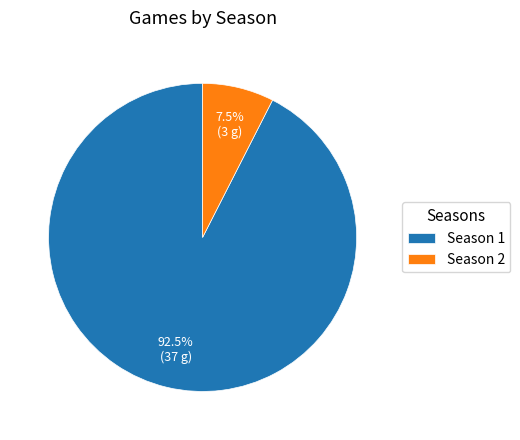

To the nearest percent, what is the difference between the largest and smallest slice percentages?

85%